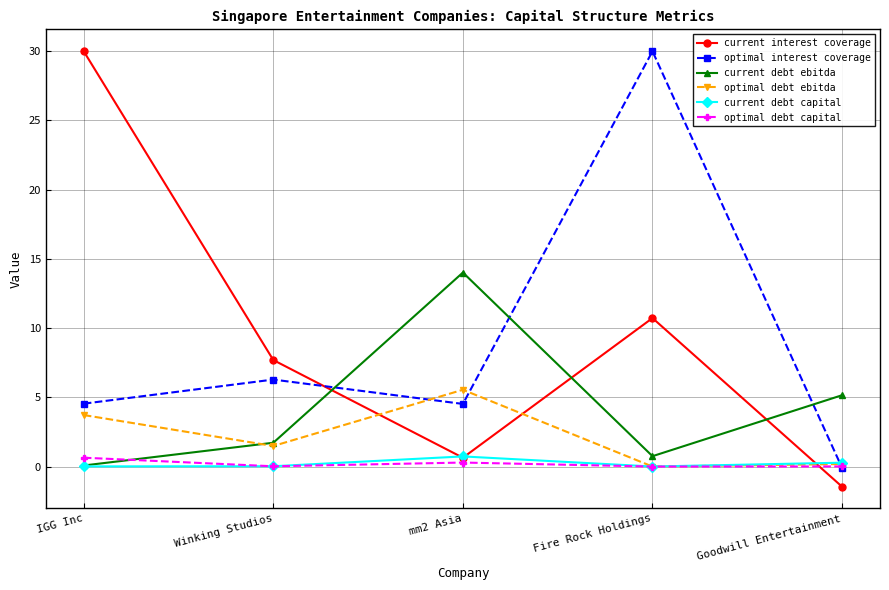

True or false: optimal interest coverage has more than 2 interior local peaks.

False